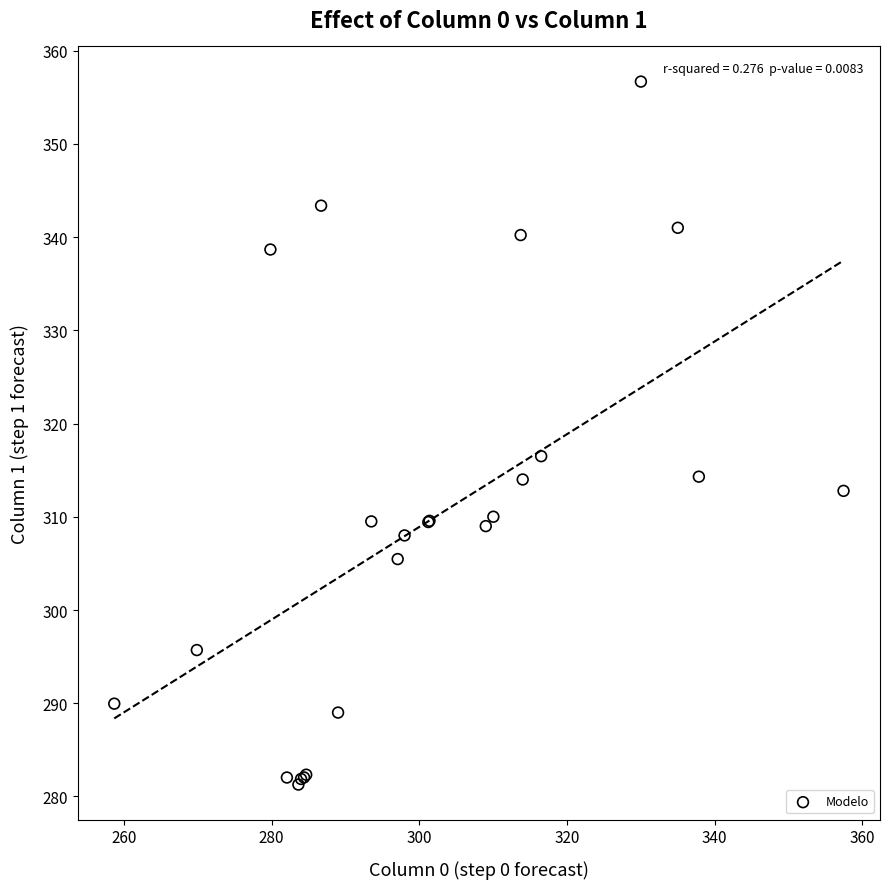

What Y value in the scatter plot is closest to 318?

316.5